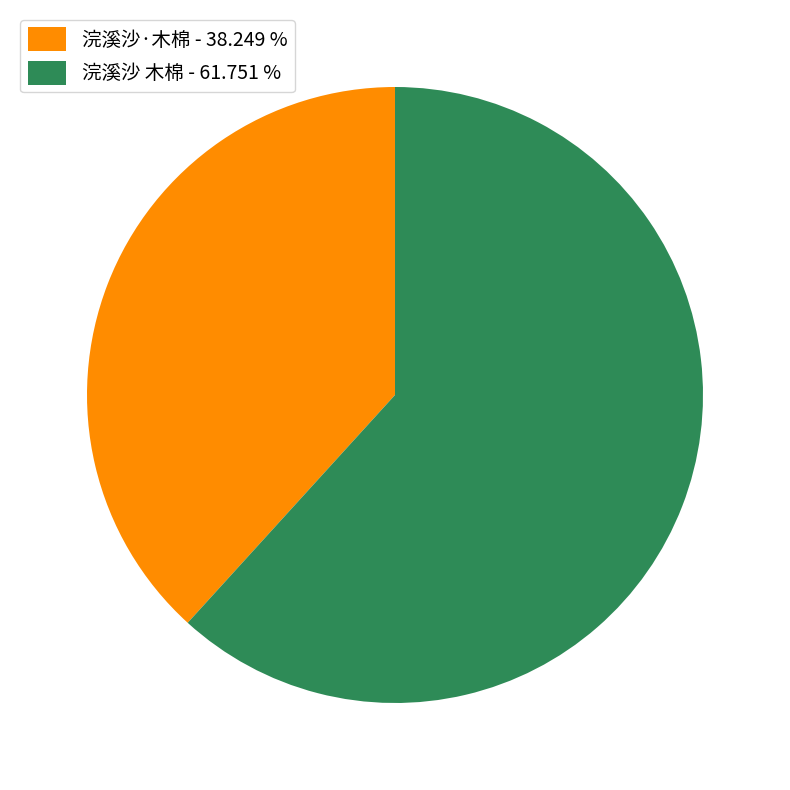

Do 浣溪沙 木棉 - 61.751 % and 浣溪沙·木棉 - 38.249 % together represent more than half of the pie?

Yes